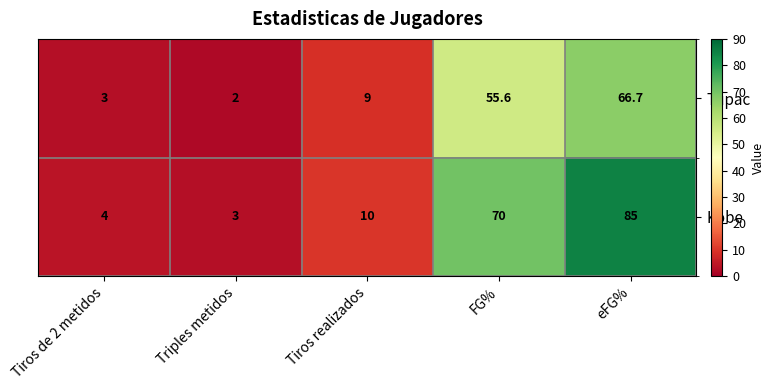

Which series changed the most between Triples metidos and eFG%?

Kobe